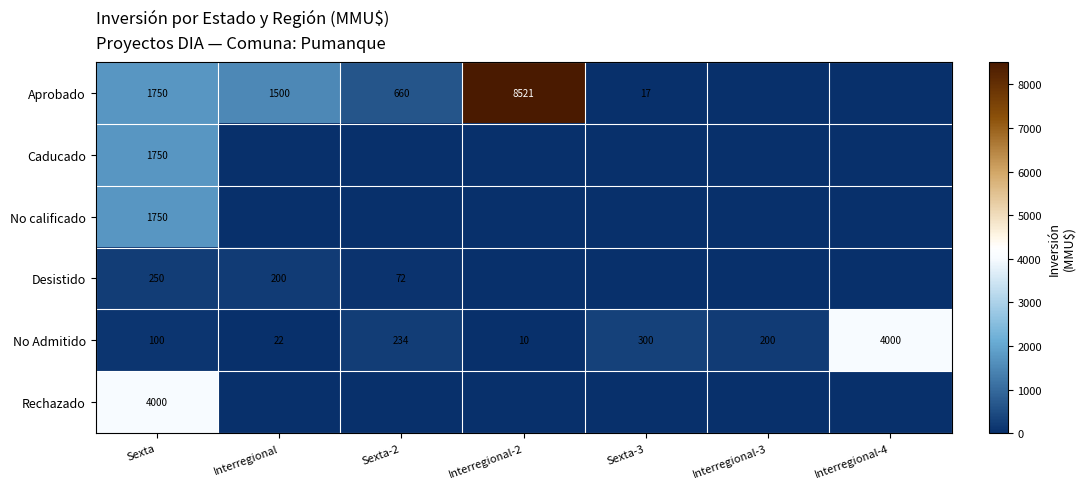

At which label does No Admitido reach its minimum?

Interregional-2